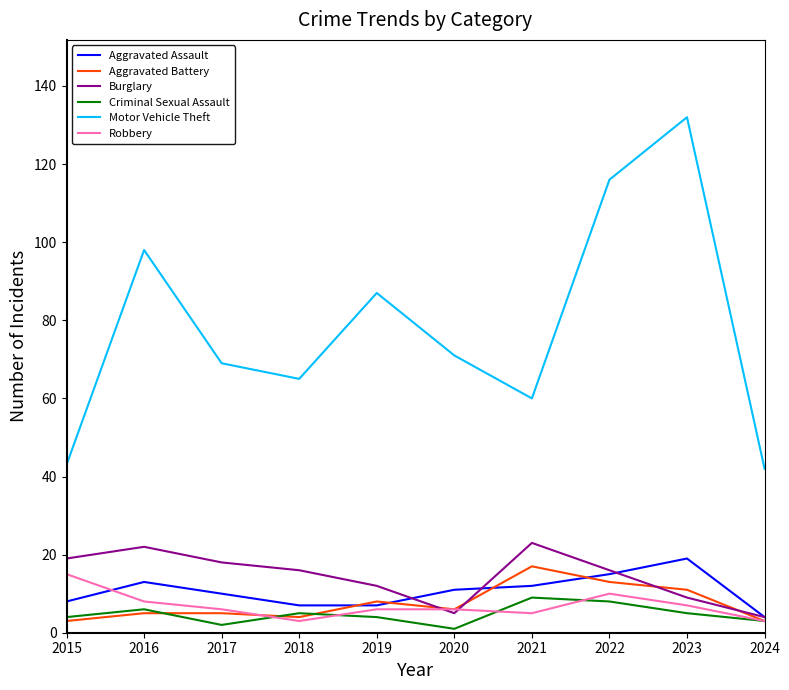

Between 2015 and 2023, which series saw the biggest shift?

Motor Vehicle Theft